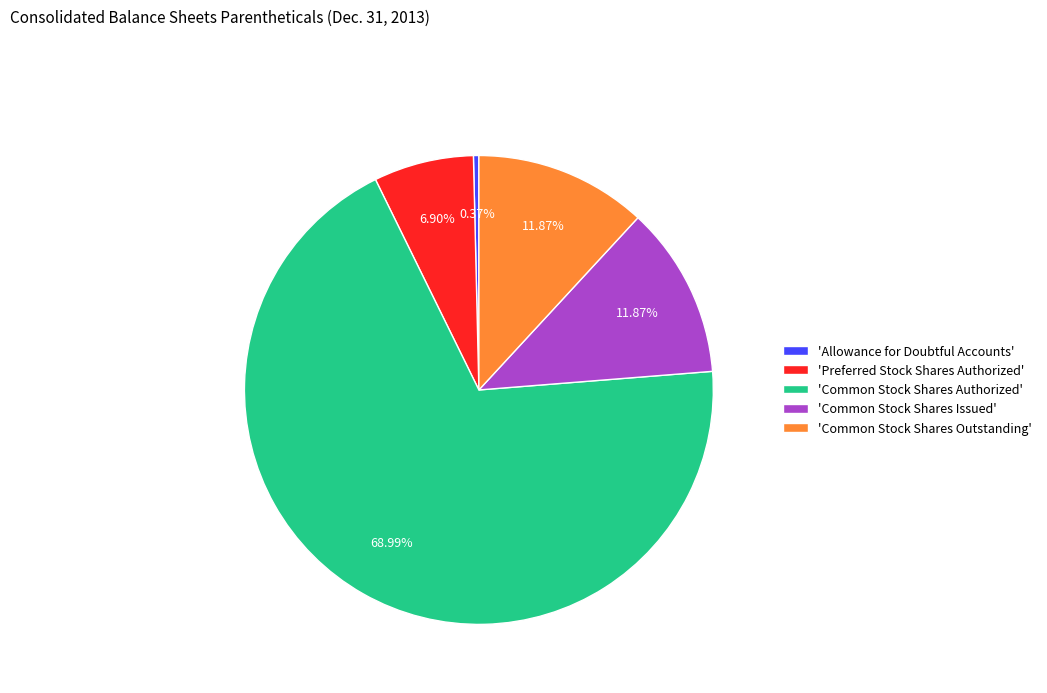

Which category has the biggest portion of the pie?

'Common Stock Shares Authorized'